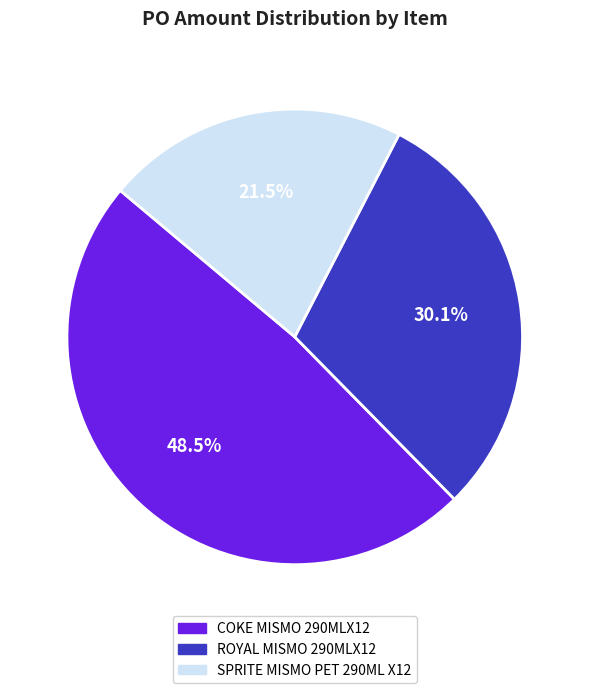

How much of the chart is everything except COKE MISMO 290MLX12?

51.5%